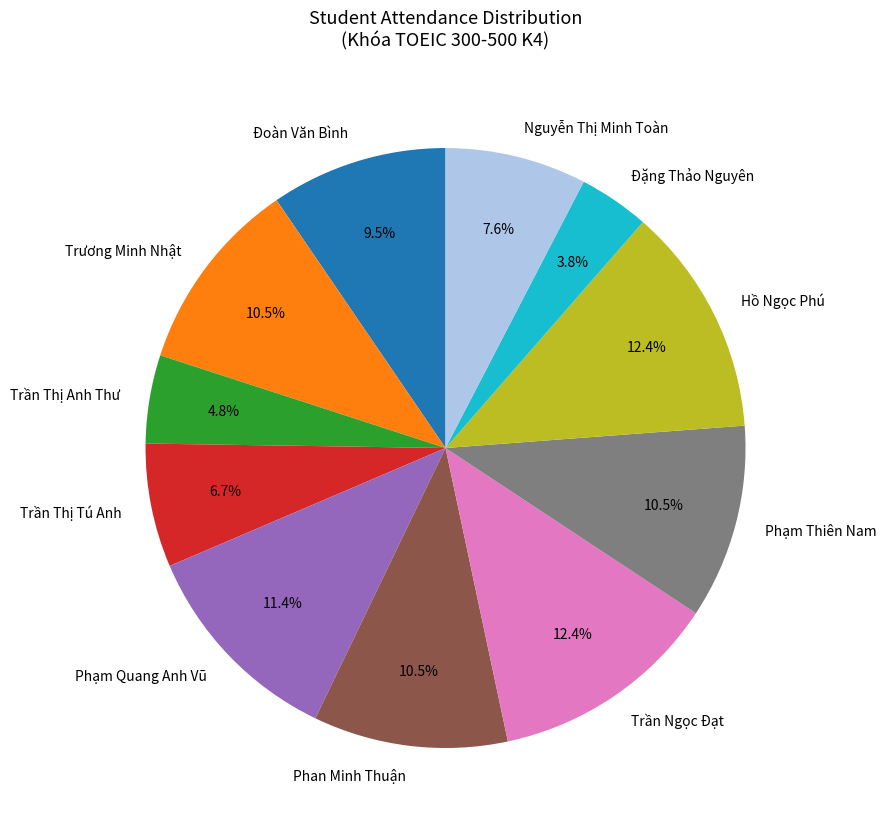

Do Trương Minh Nhật and Trần Thị Tú Anh together represent more than half of the pie?

No